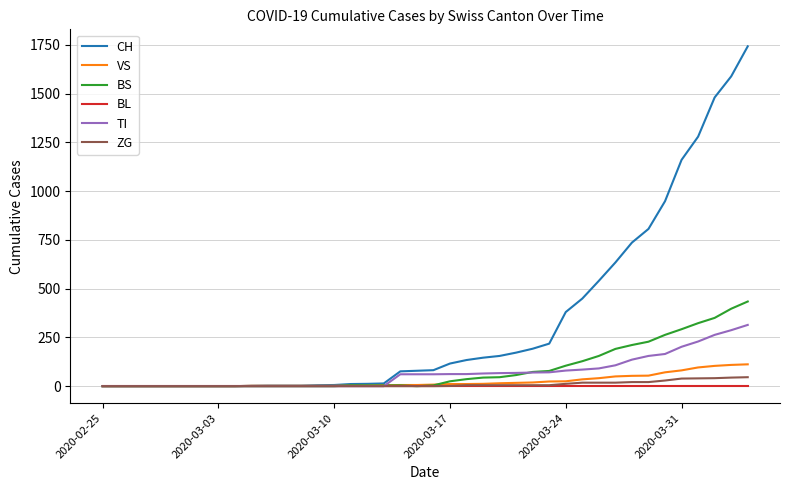

Count the number of data series in this chart.

6